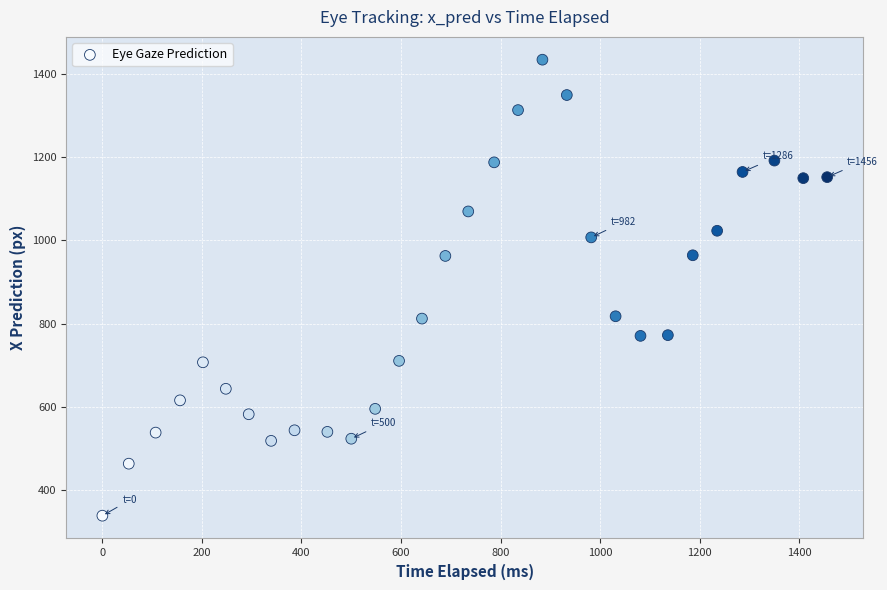

What is the range of Y values (max minus min)?

1093.7